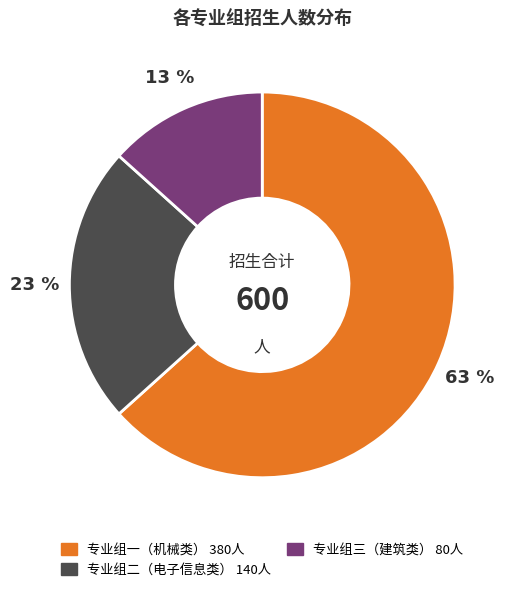

To the nearest percent, what is the average slice percentage?

33%